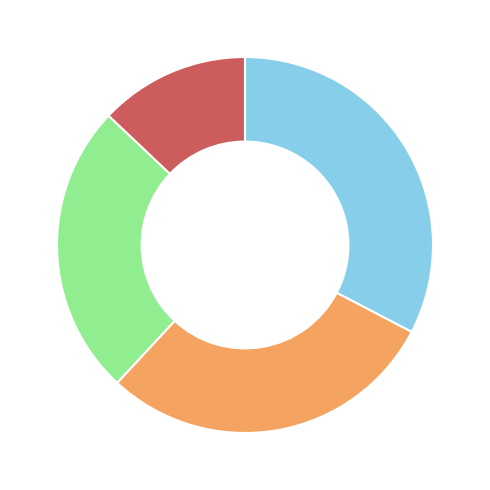

How many segments does this pie chart have?

4